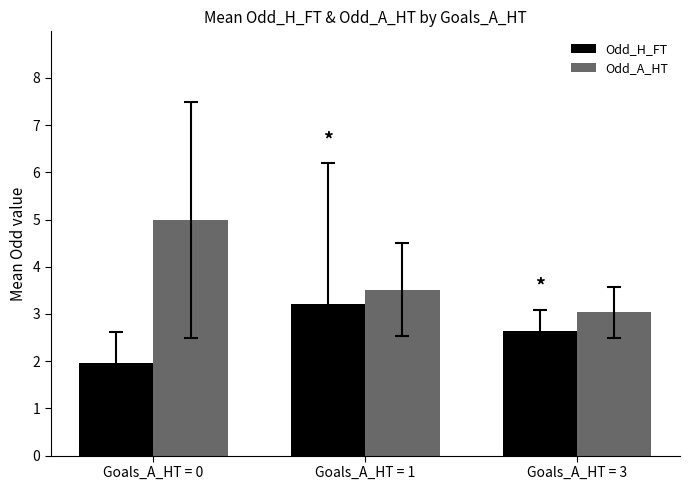

How many values in the Odd_H_FT series are below 2?

1